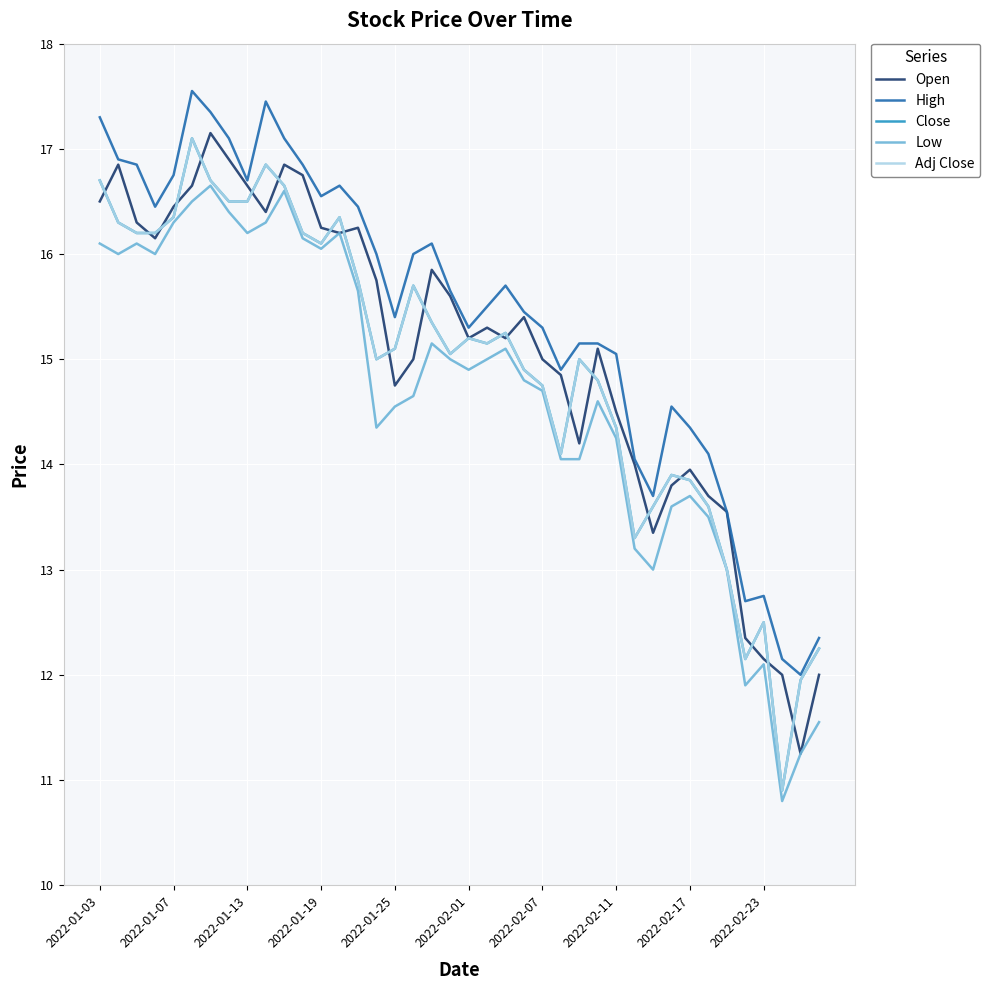

Does the chart have visible grid lines?

Yes